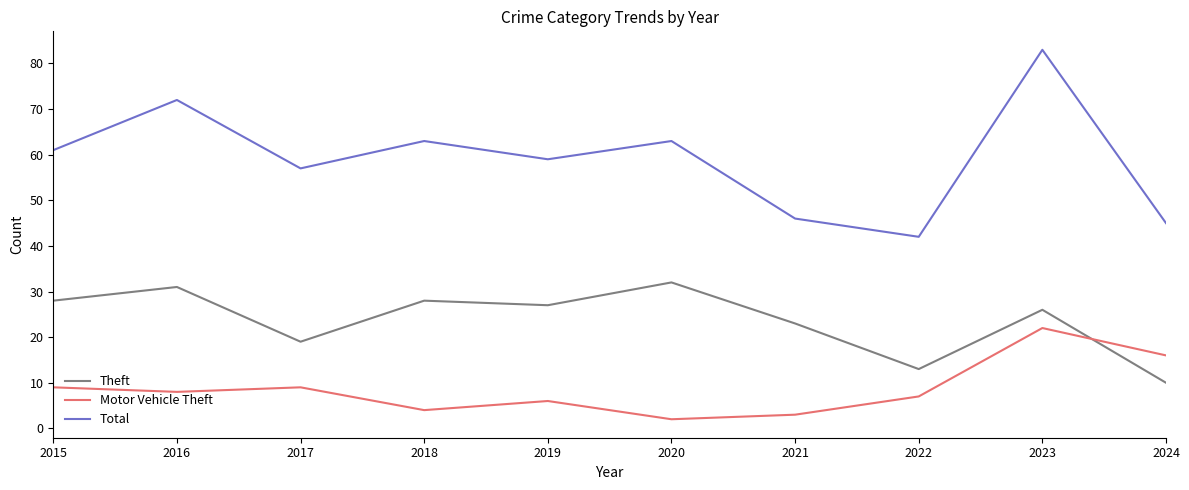

True or false: Theft has a value of 10 at 2017.

False